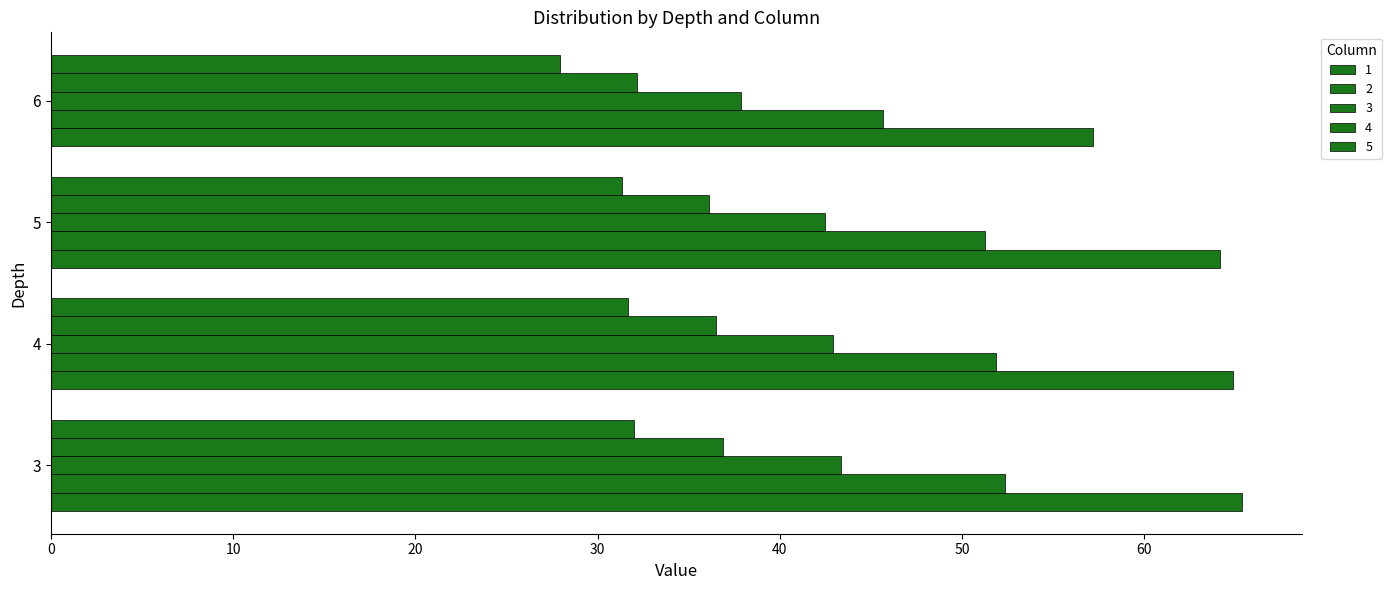

Reading left to right, list all the values displayed in this chart.

1: 3=65.4	4=64.9	5=64.2	6=57.2
2: 3=52.3	4=51.8	5=51.3	6=45.7
3: 3=43.4	4=42.9	5=42.5	6=37.8
4: 3=36.9	4=36.5	5=36.1	6=32.2
5: 3=32.0	4=31.7	5=31.3	6=27.9